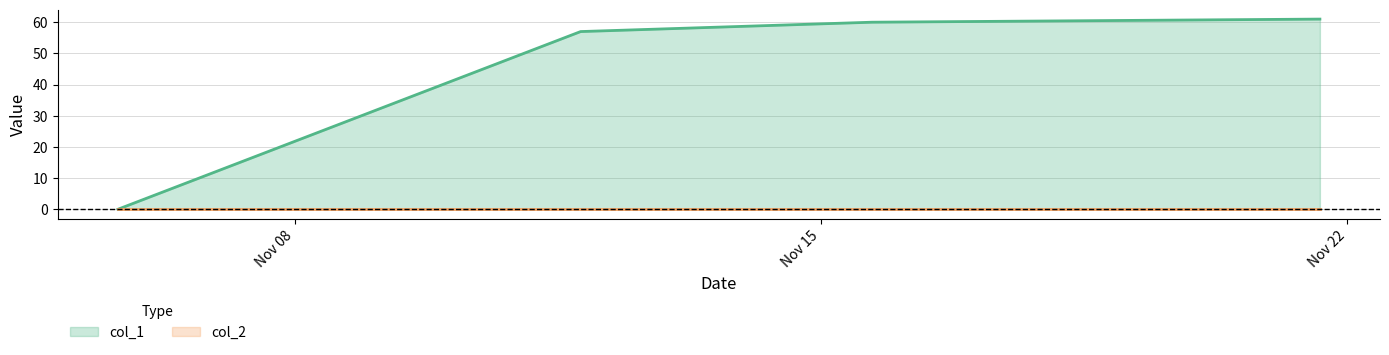

What is the change in value from 1572967794 to 1573499697?

+57